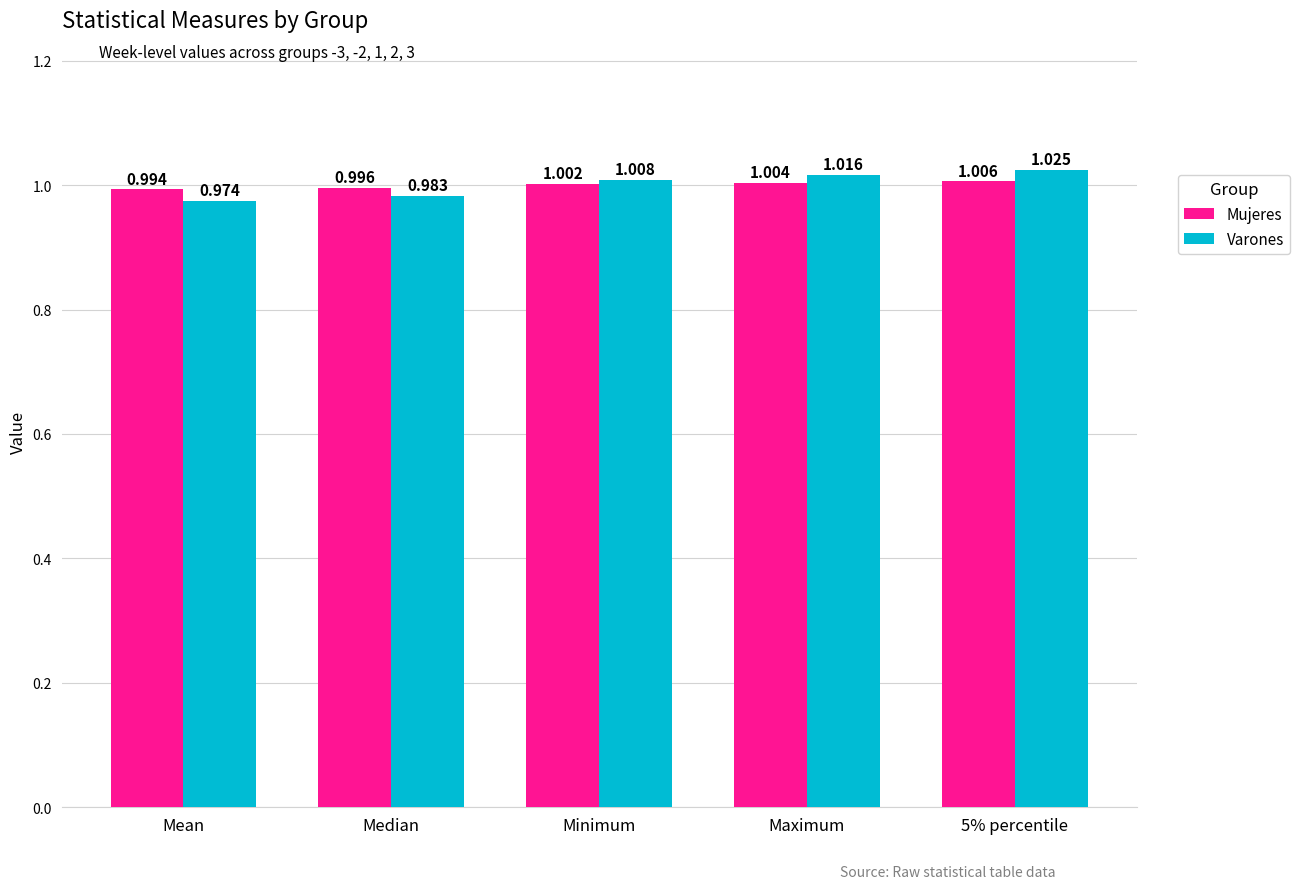

At which label does Varones reach its peak?

5% percentile